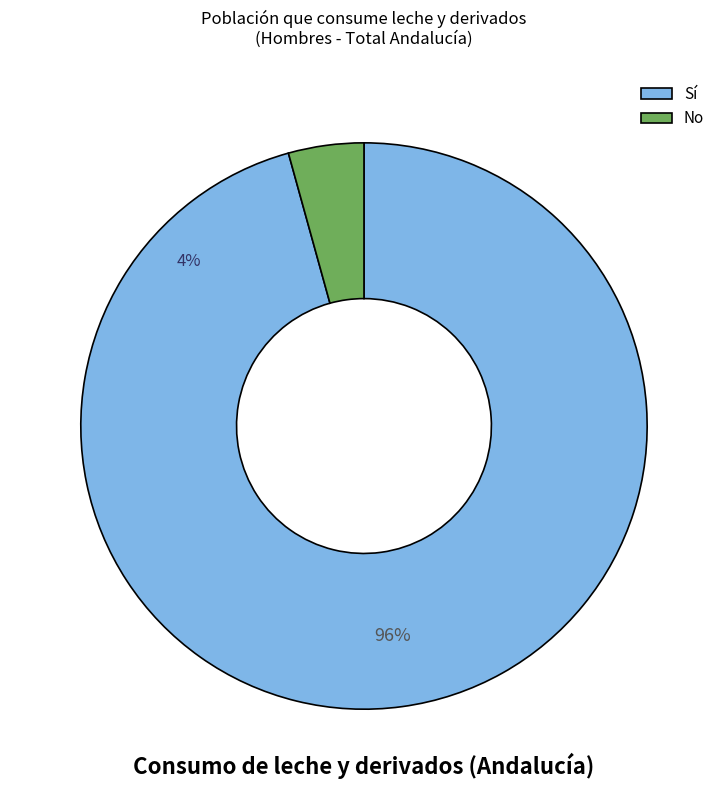

Is there any slice that represents more than half of the pie?

Yes